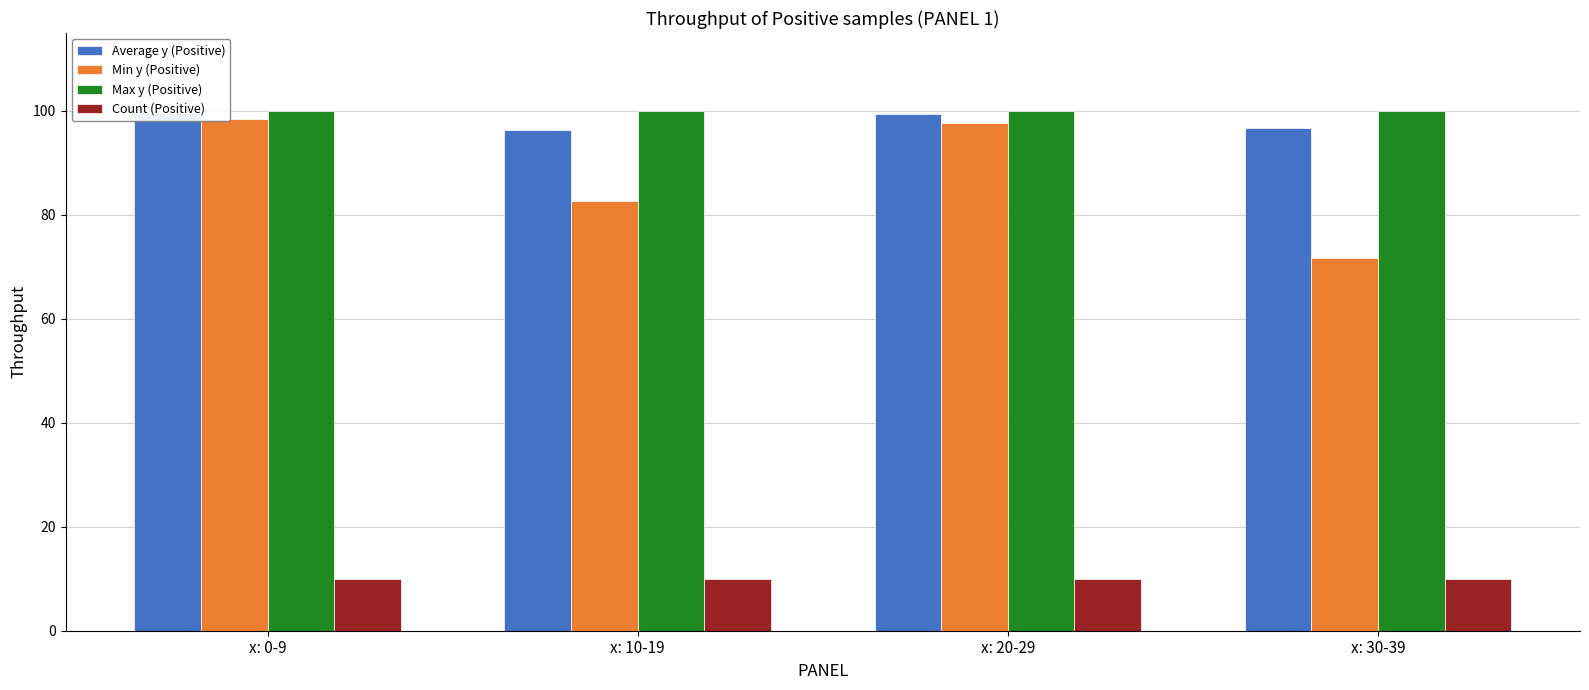

Reading left to right, extract all data points from this chart.

Average y (Positive): x: 0-9=99.5	x: 10-19=96.4	x: 20-29=99.5	x: 30-39=96.8
Min y (Positive): x: 0-9=98.4	x: 10-19=82.7	x: 20-29=97.7	x: 30-39=71.7
Max y (Positive): x: 0-9=100.0	x: 10-19=100.0	x: 20-29=100.0	x: 30-39=100.0
Count (Positive): x: 0-9=10.0	x: 10-19=10.0	x: 20-29=10.0	x: 30-39=10.0